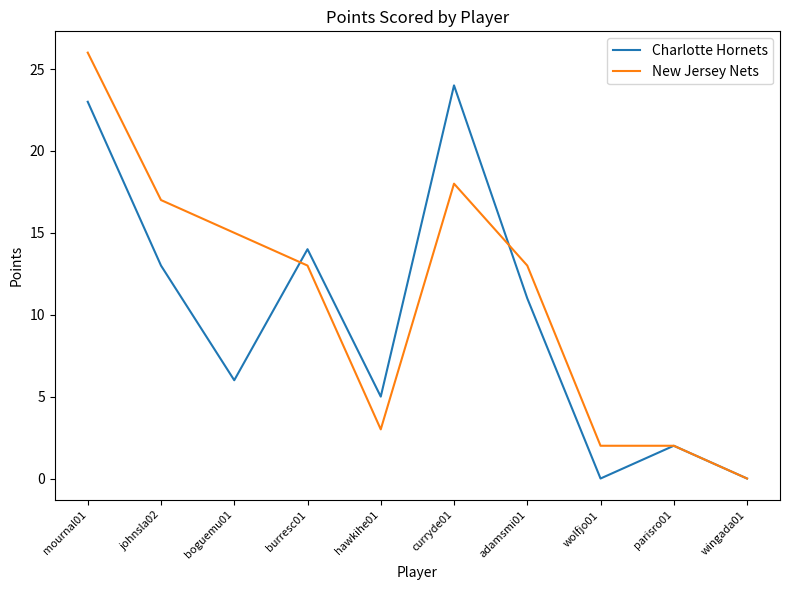

List the series in order of their overall mean, lowest first.

Charlotte Hornets, New Jersey Nets